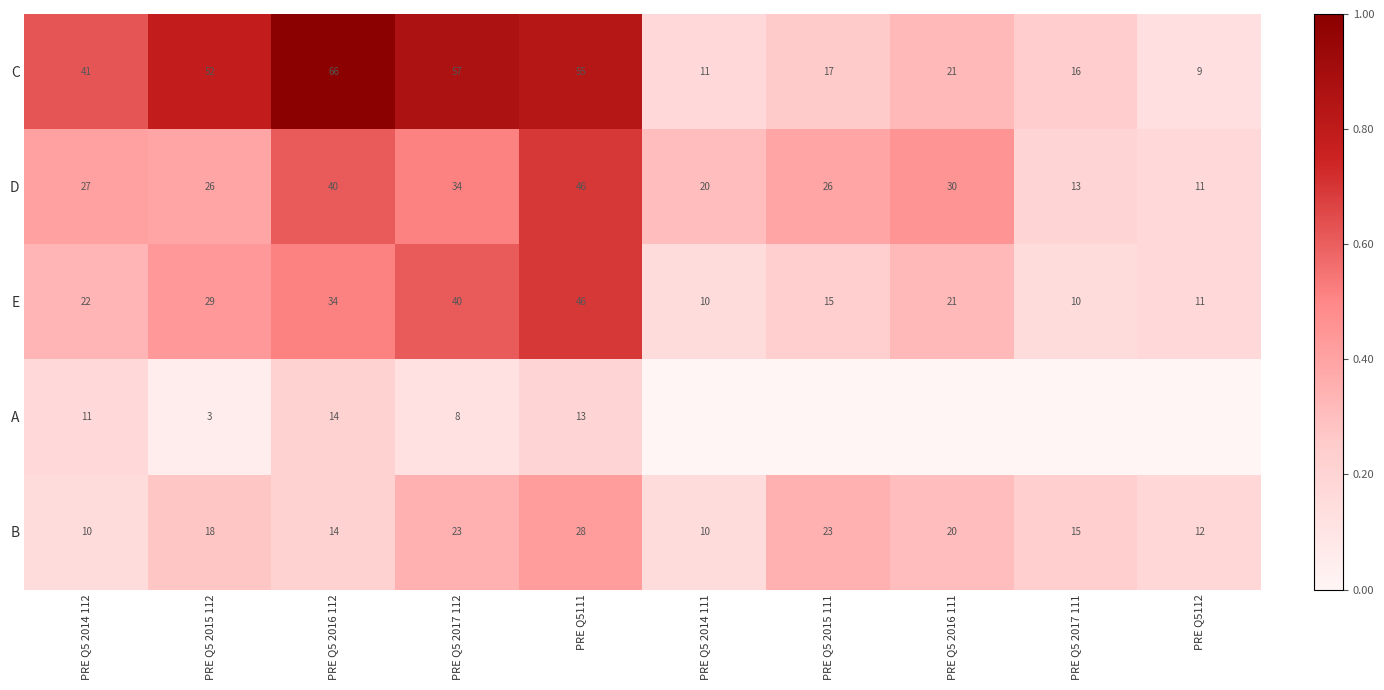

Is the value of A at PRE Q5 2015 112 greater than the value of E at PRE Q5112?

No